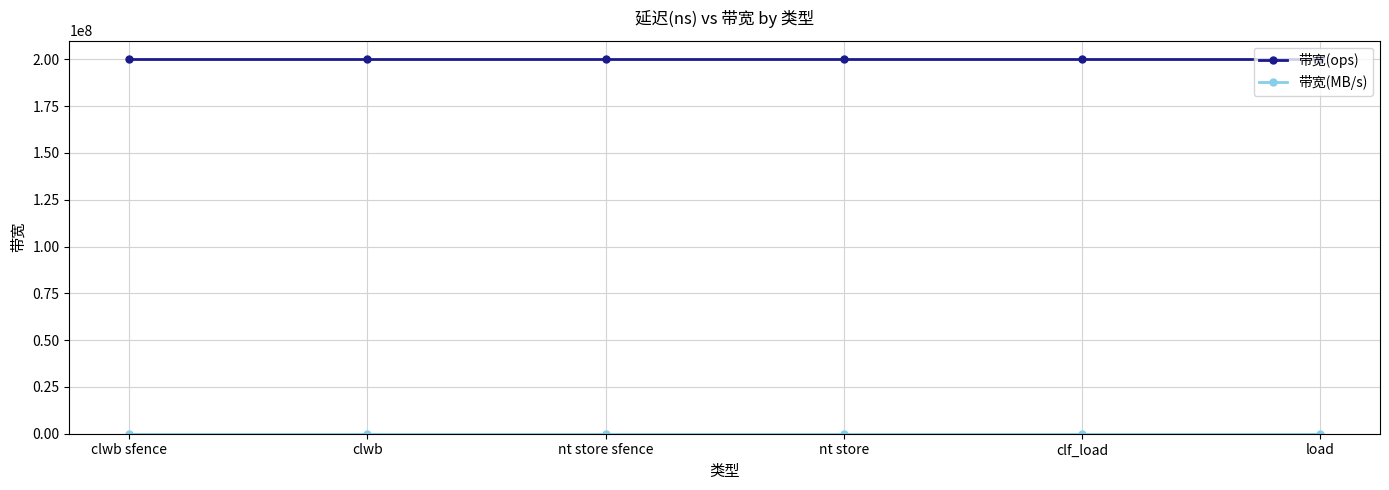

Does the chart have visible grid lines?

Yes